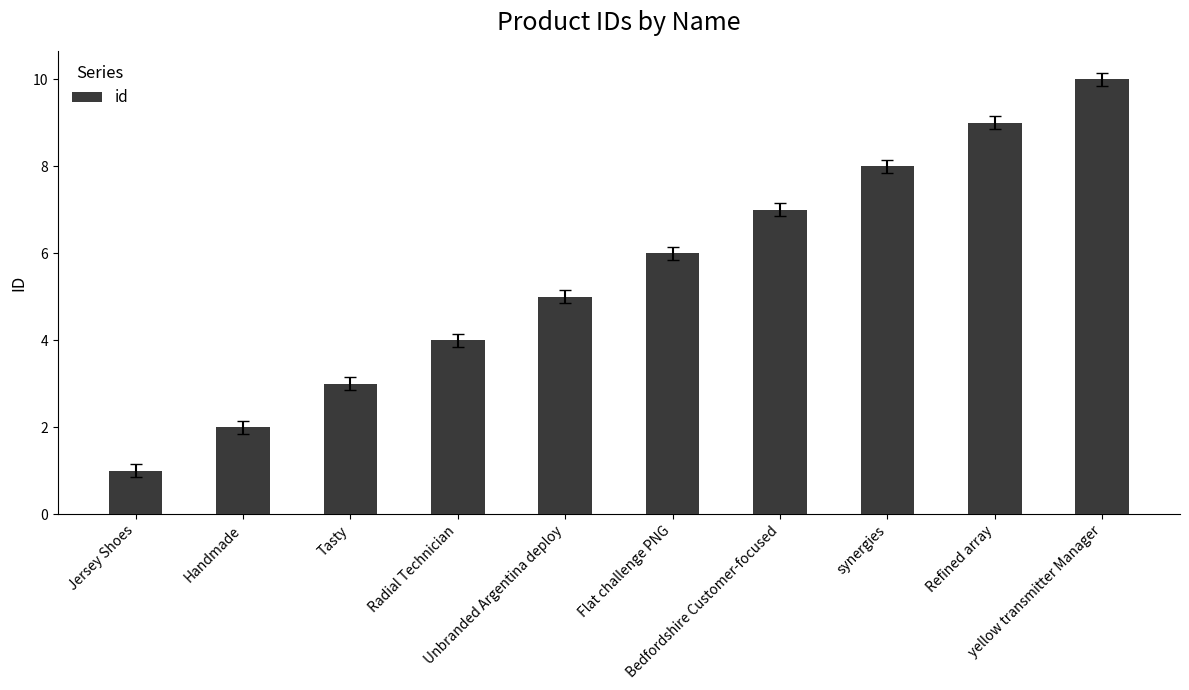

What position from the left is Refined array?

9